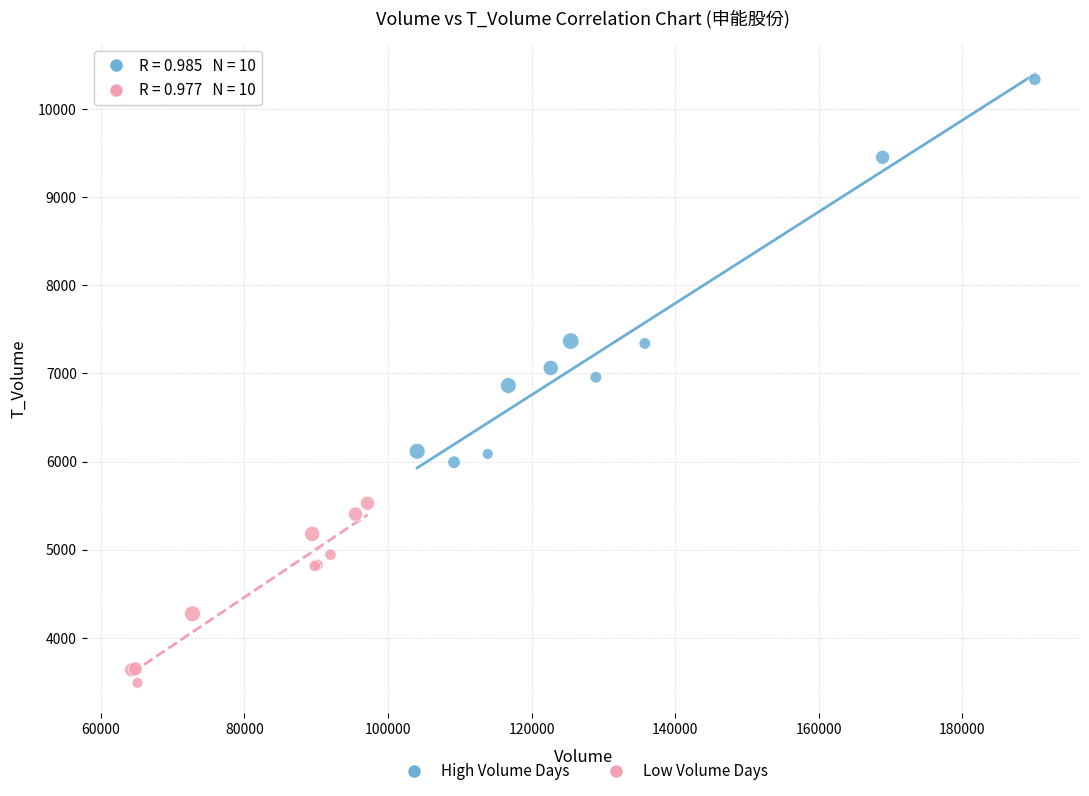

Which series contains the highest Y value?

High Volume Days